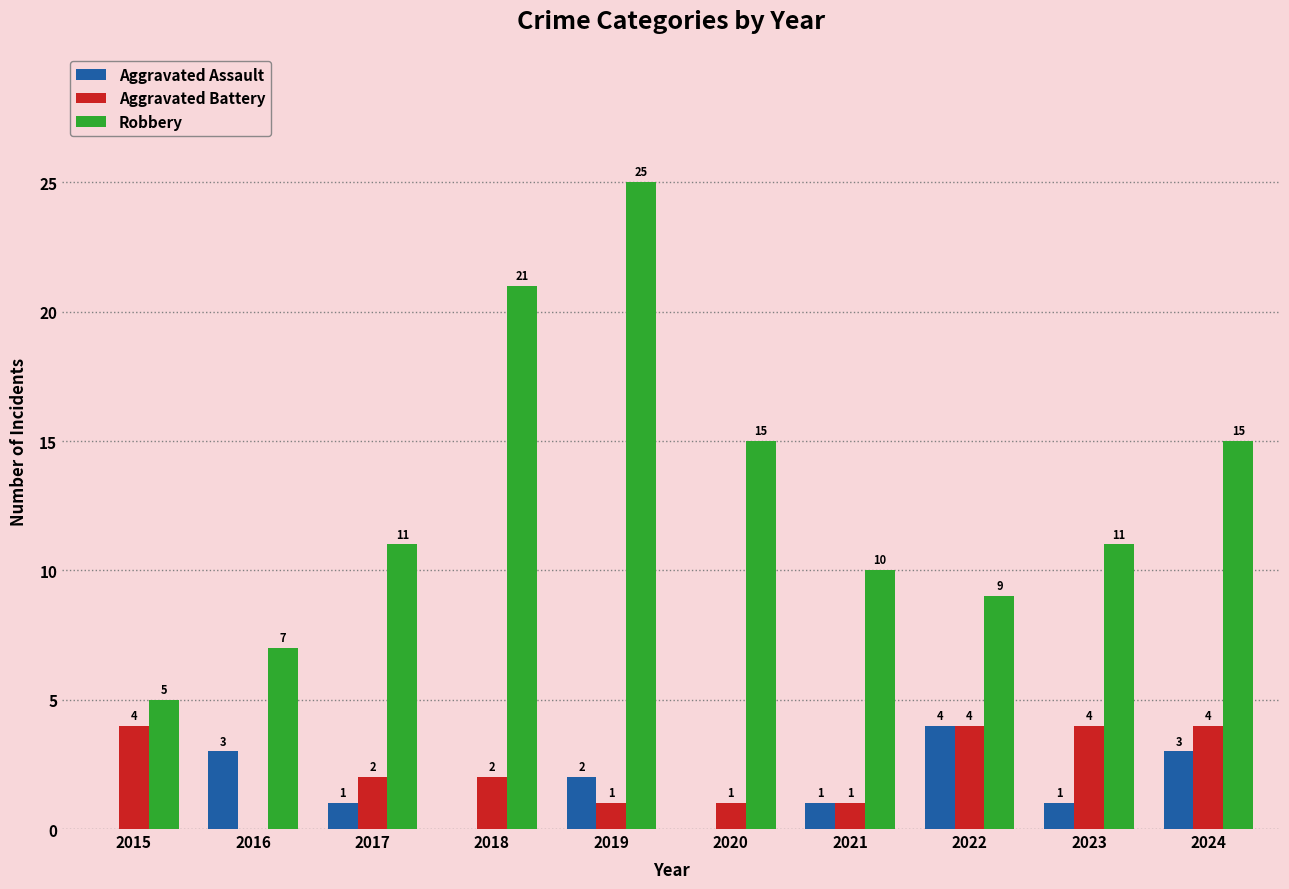

What is the highest value of the Aggravated Battery series?

4